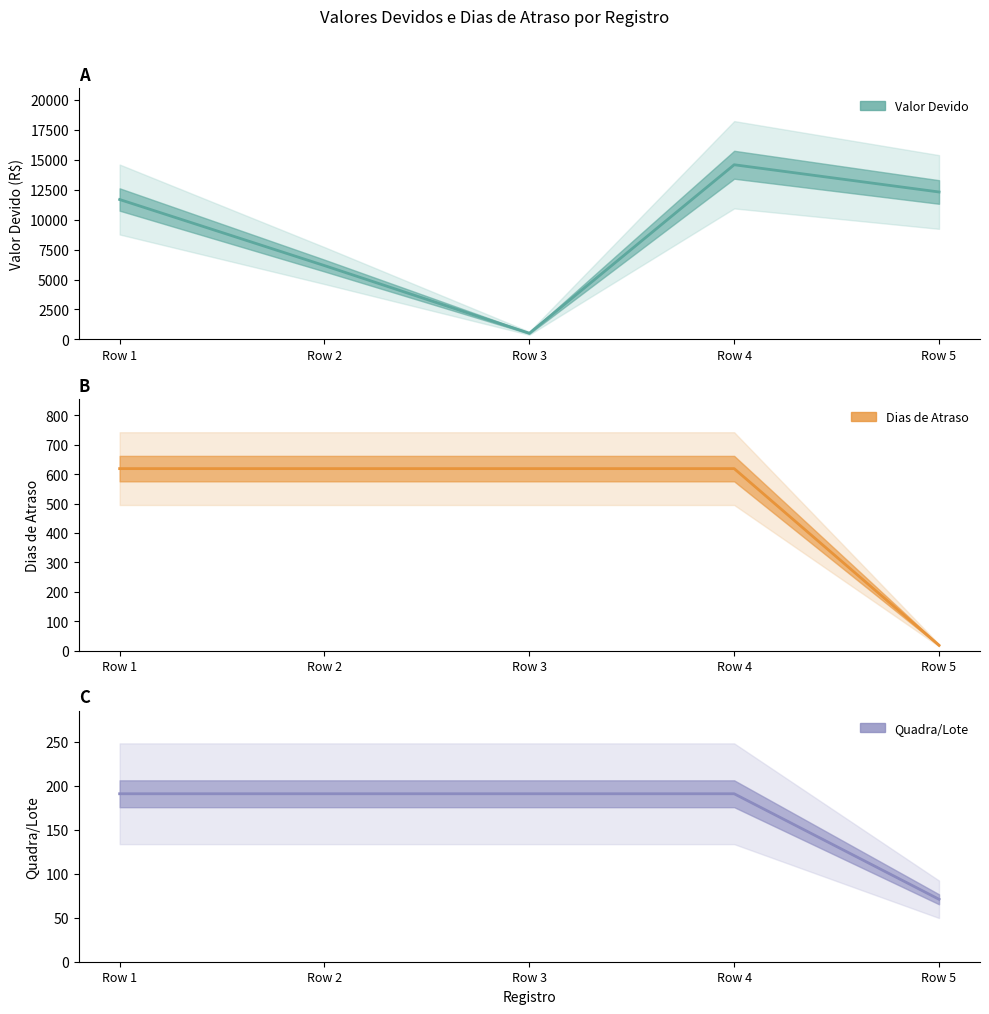

What is the difference between the maximum and minimum values in the Valor Devido series?

14070.5